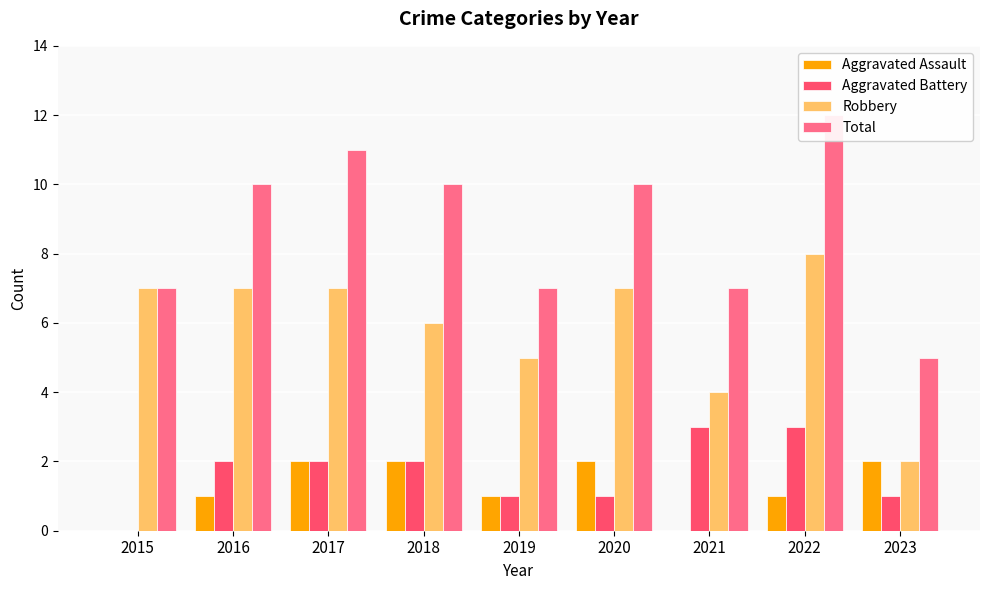

How many data points does each series have?

9